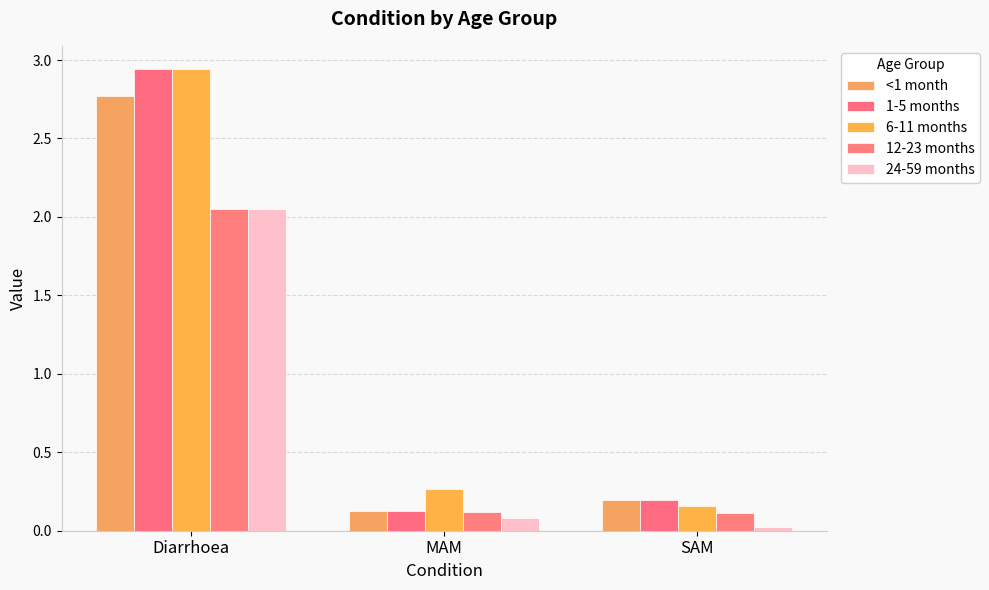

List the labels in order of 6-11 months value, smallest first.

SAM, MAM, Diarrhoea